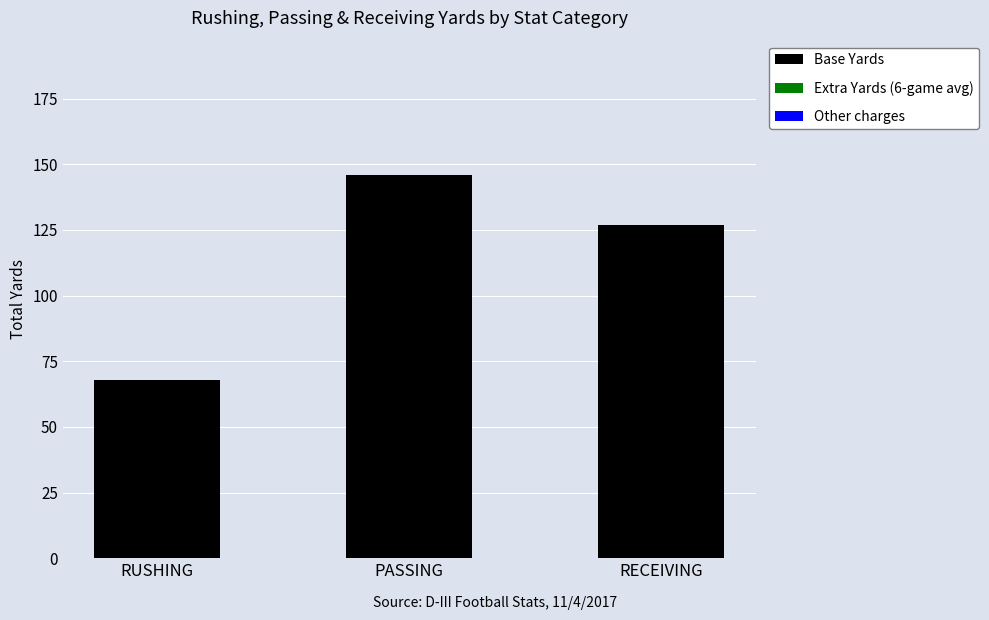

What is the label of the 1st bar from the right?

RECEIVING